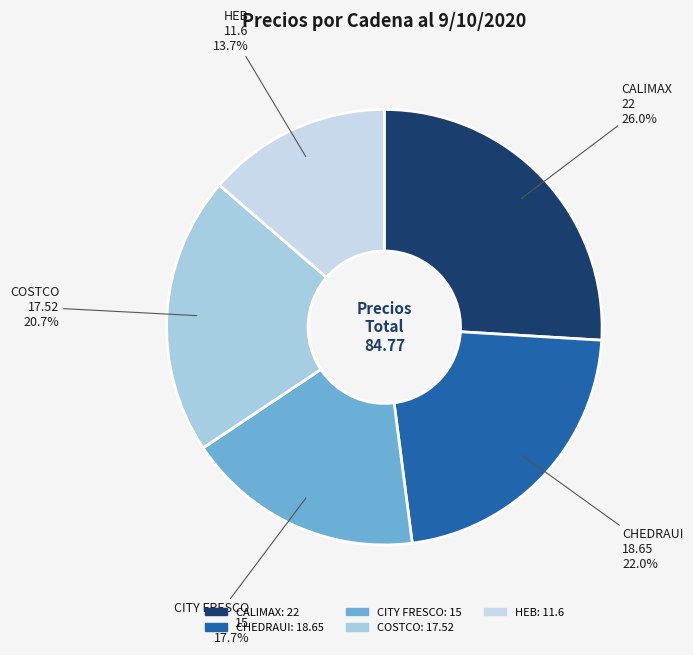

Between CHEDRAUI and COSTCO, which is larger?

CHEDRAUI